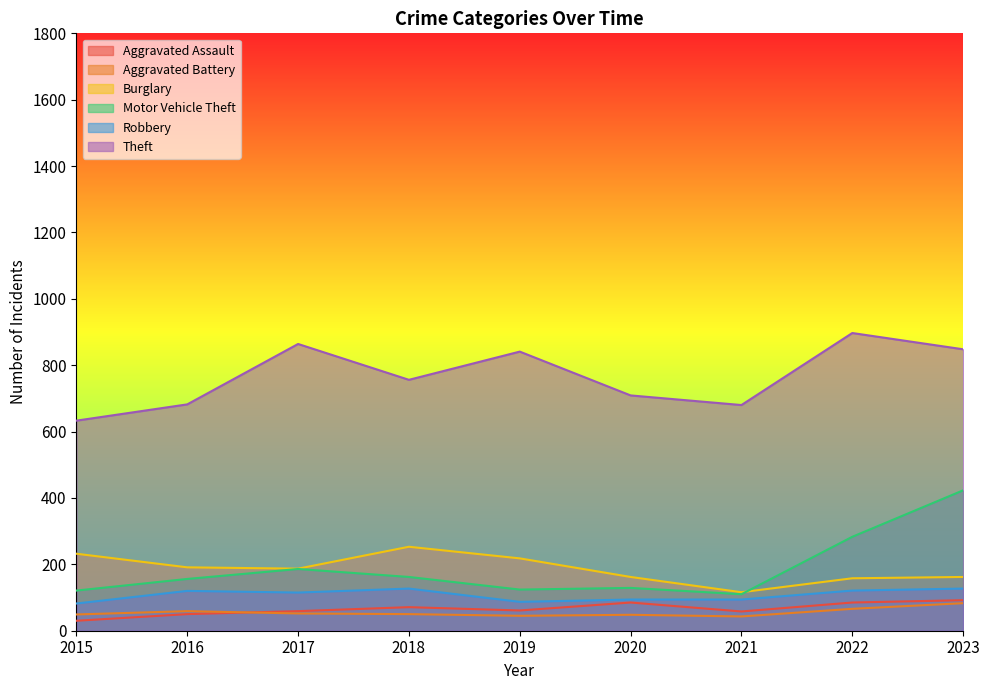

True or false: Robbery and Aggravated Battery intersect in this chart.

False